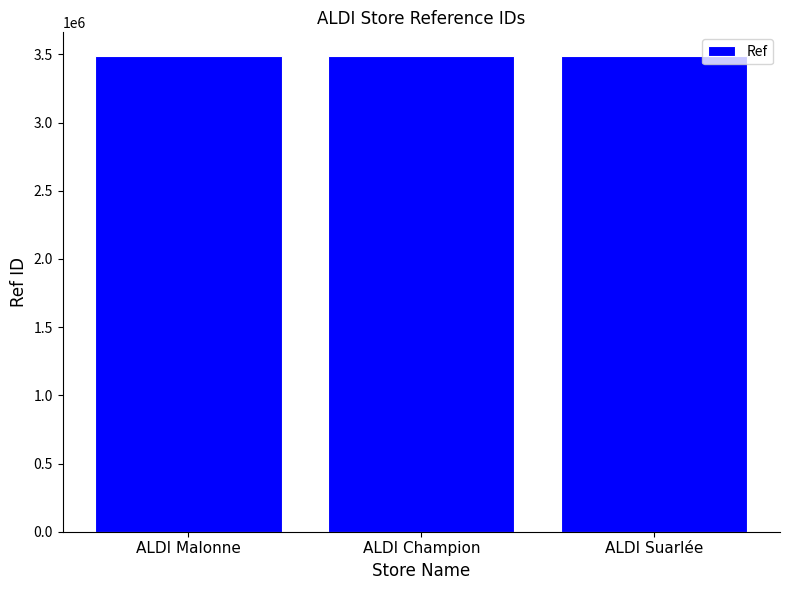

How many bars are there in total?

3